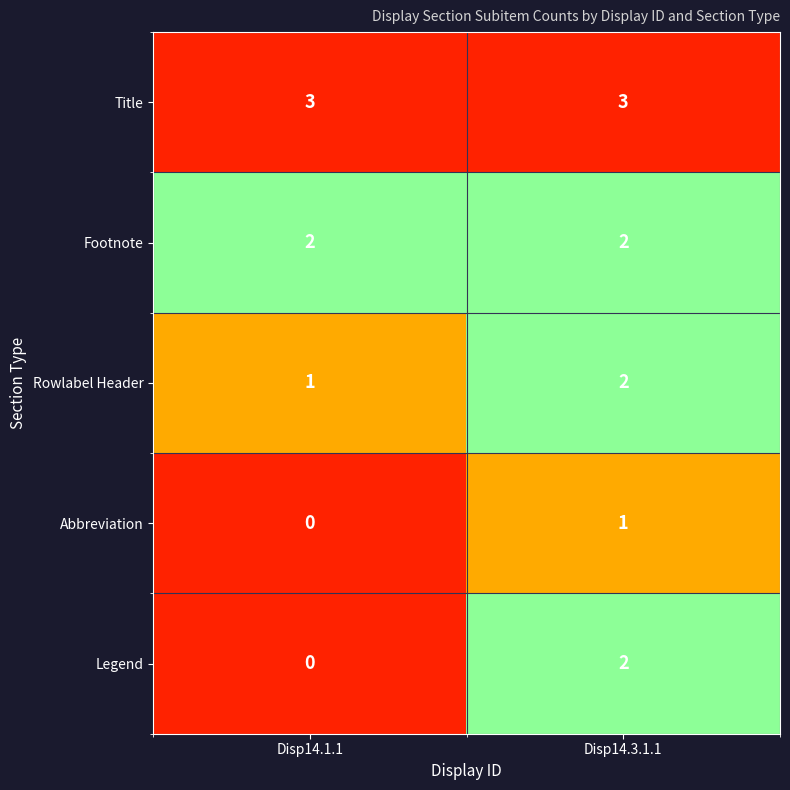

Reading left to right, list all the values displayed in this chart.

Title: 3	3
Footnote: 2	2
Rowlabel Header: 1	2
Abbreviation: 0	1
Legend: 0	2